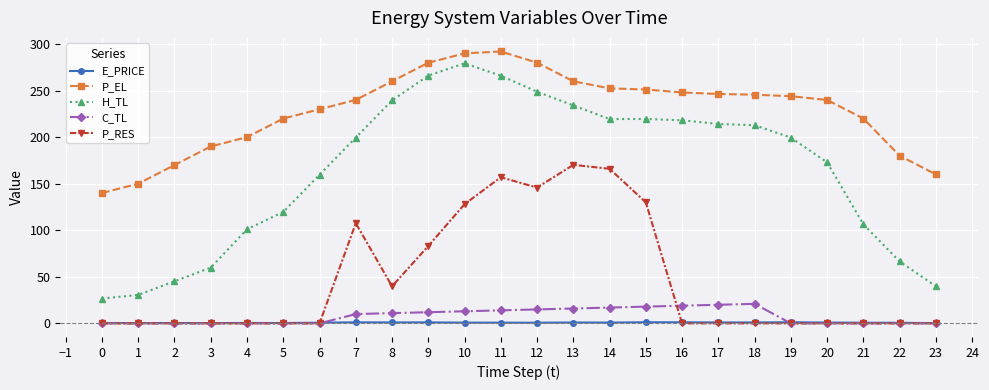

What is the maximum value shown in the chart?

292.0